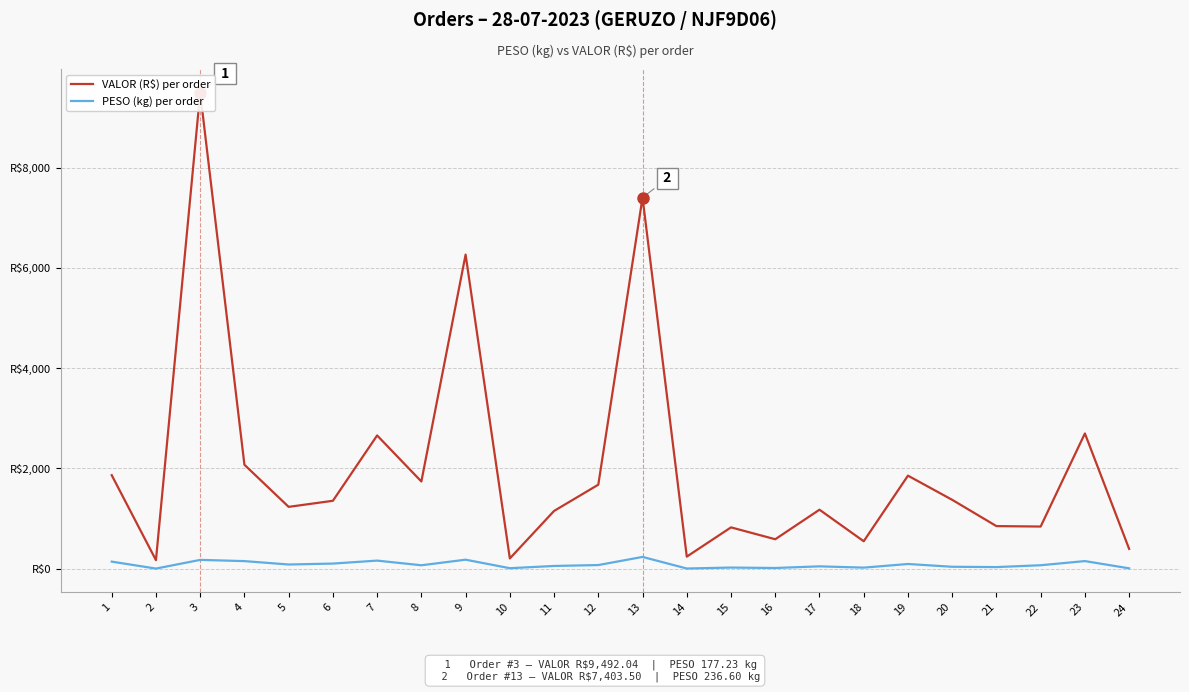

Which series has the largest range (max minus min)?

VALOR (R$) per order